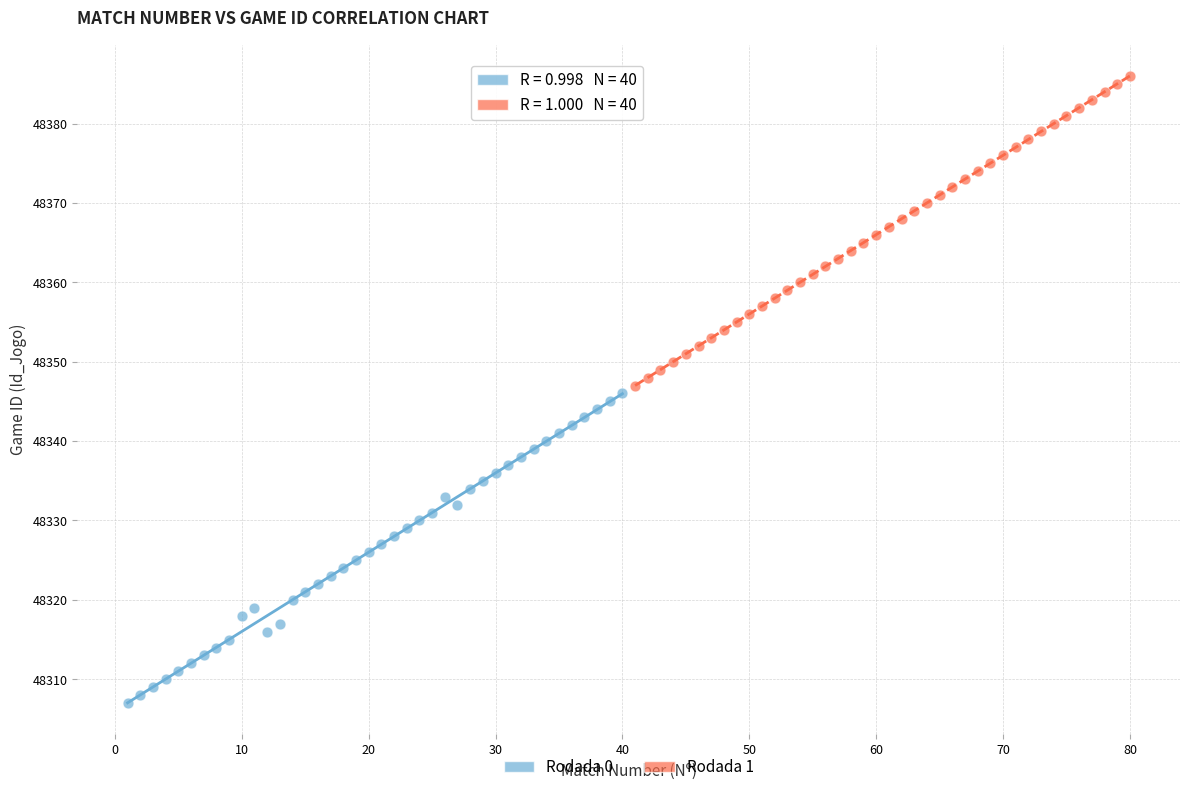

Which series reaches the maximum Y coordinate?

Rodada 1